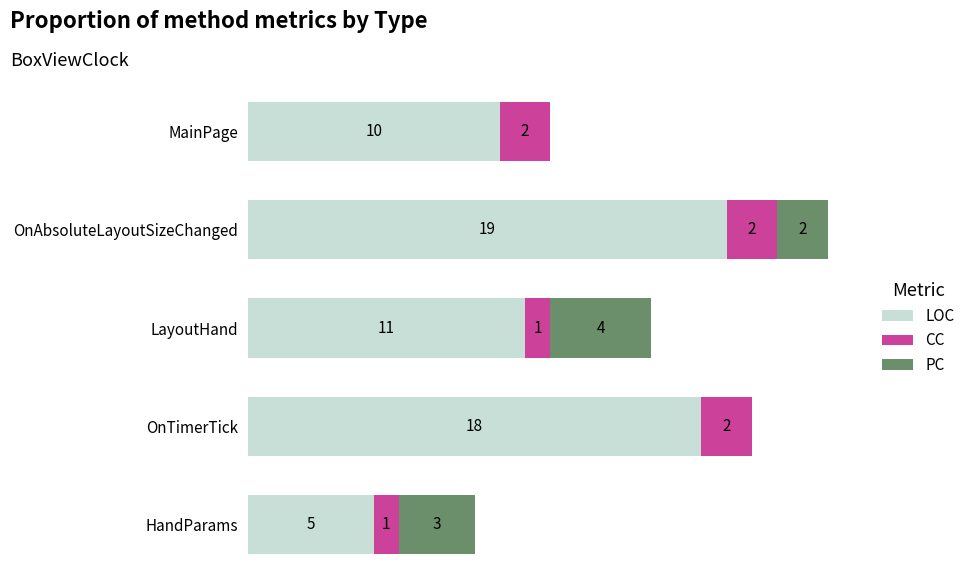

Where is LOC nearest to the value 12?

LayoutHand